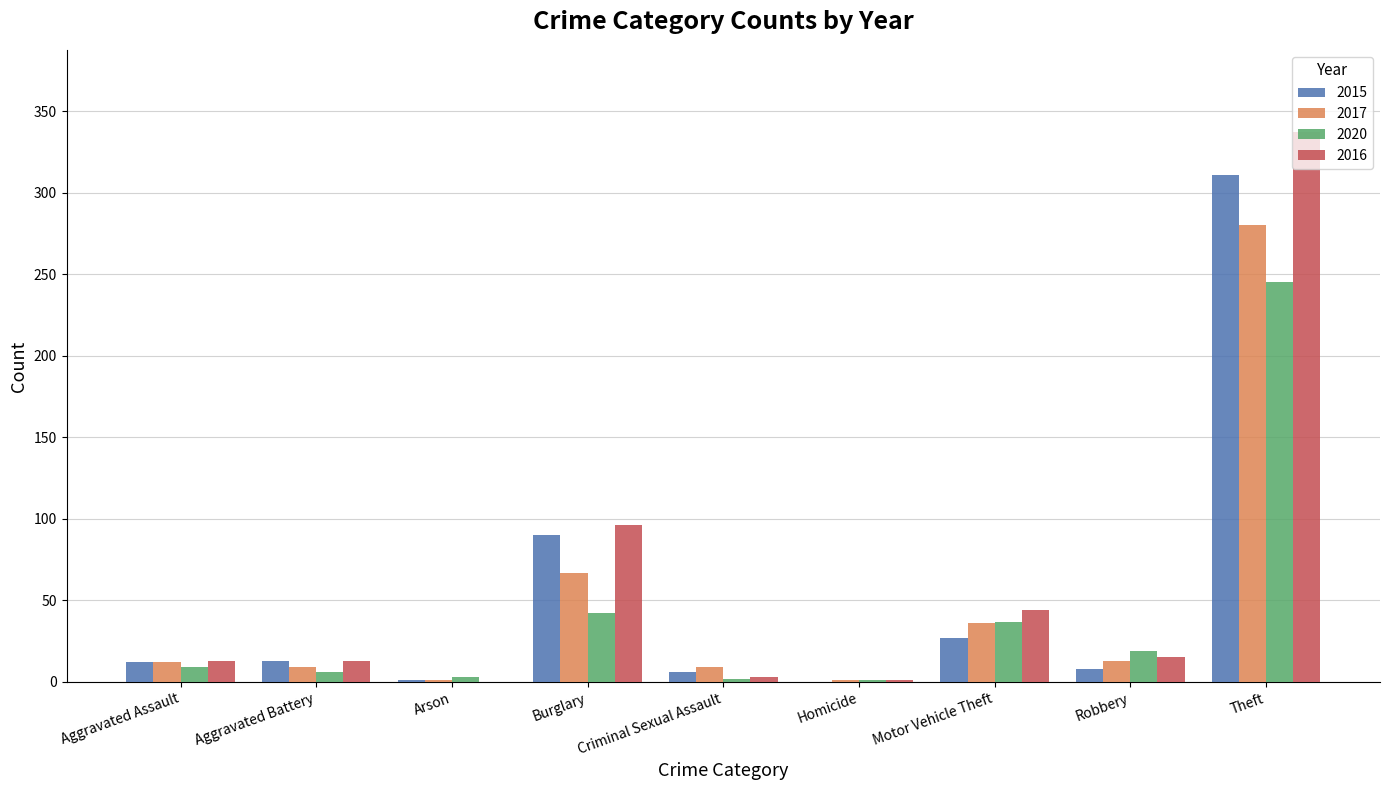

At which label is 2015 closest to 155?

Burglary